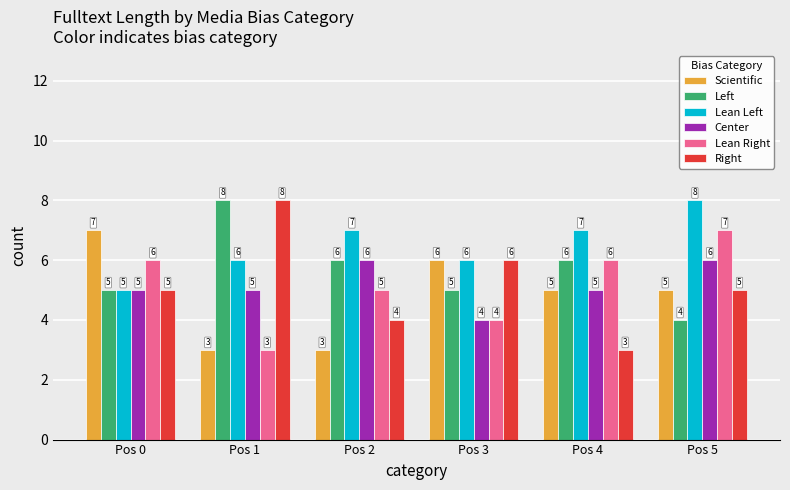

At which label is Lean Right closest to 5?

Pos 2